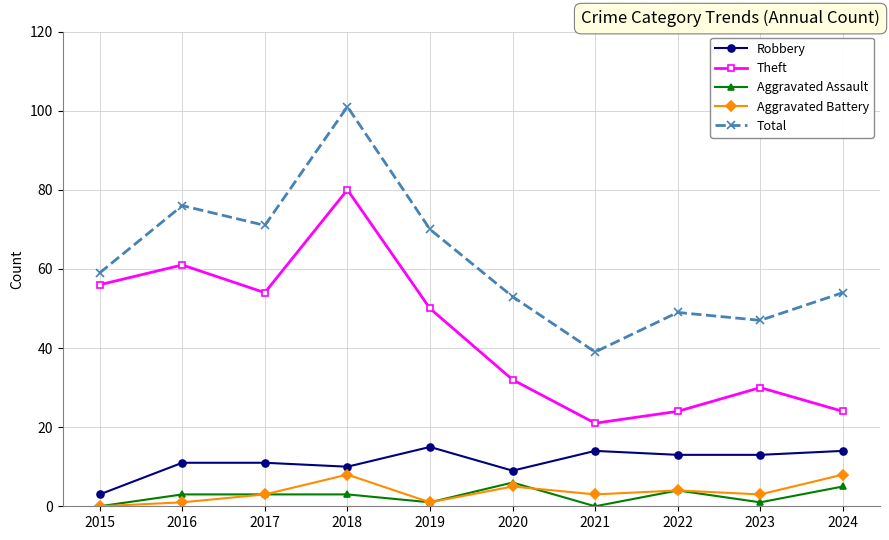

Is this an area chart (filled region under the line)?

No